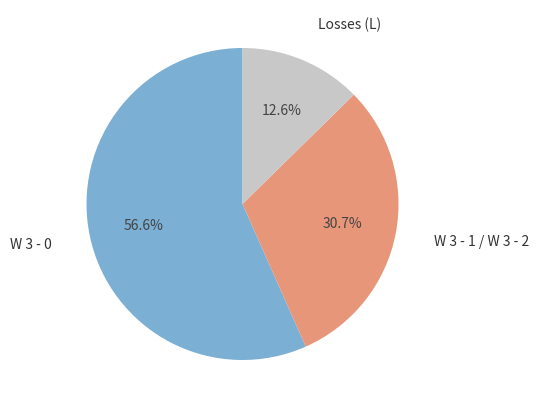

Between Losses (L) and W 3 - 0, which is larger?

W 3 - 0